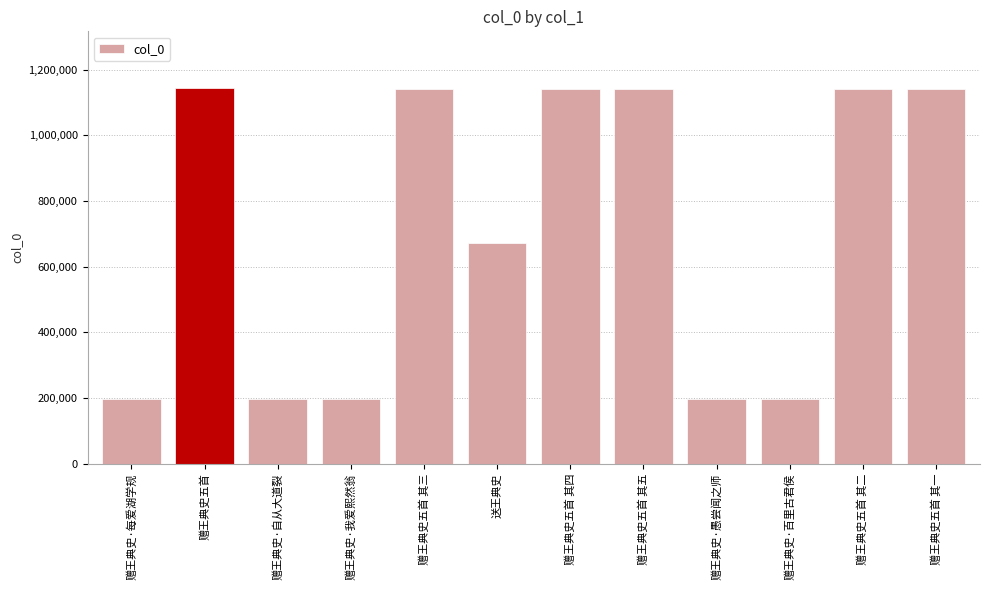

What is the change in value from 赠王典史五首 其五 to 赠王典史五首 其一?

+4